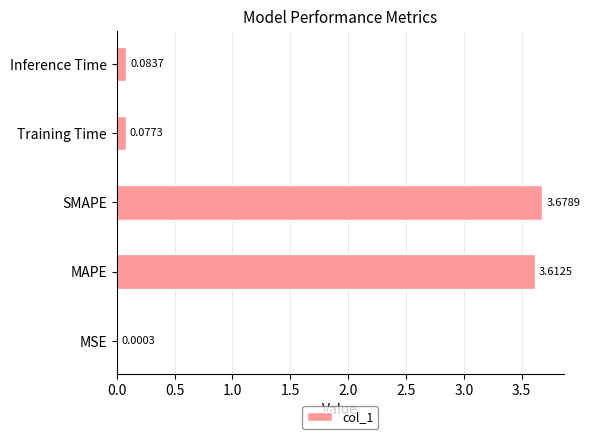

What is the sum of all values?

7.5